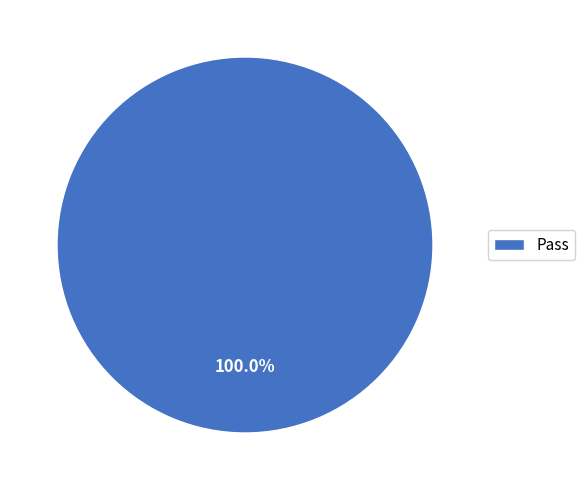

Does any single category account for the majority?

Yes